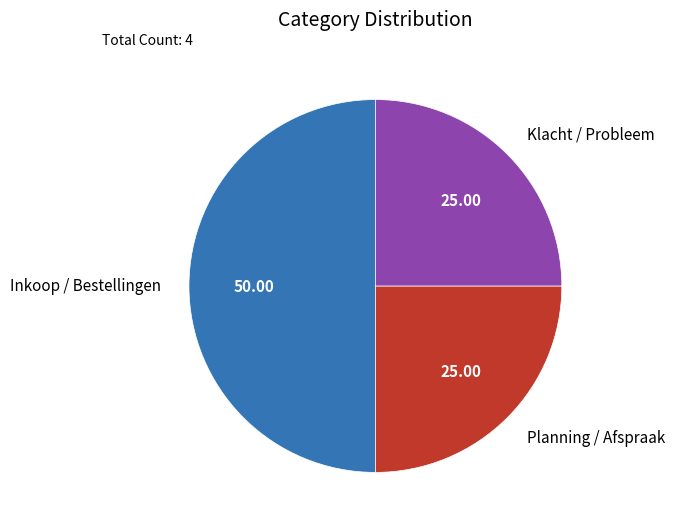

What is the largest slice in the pie chart?

Inkoop / Bestellingen